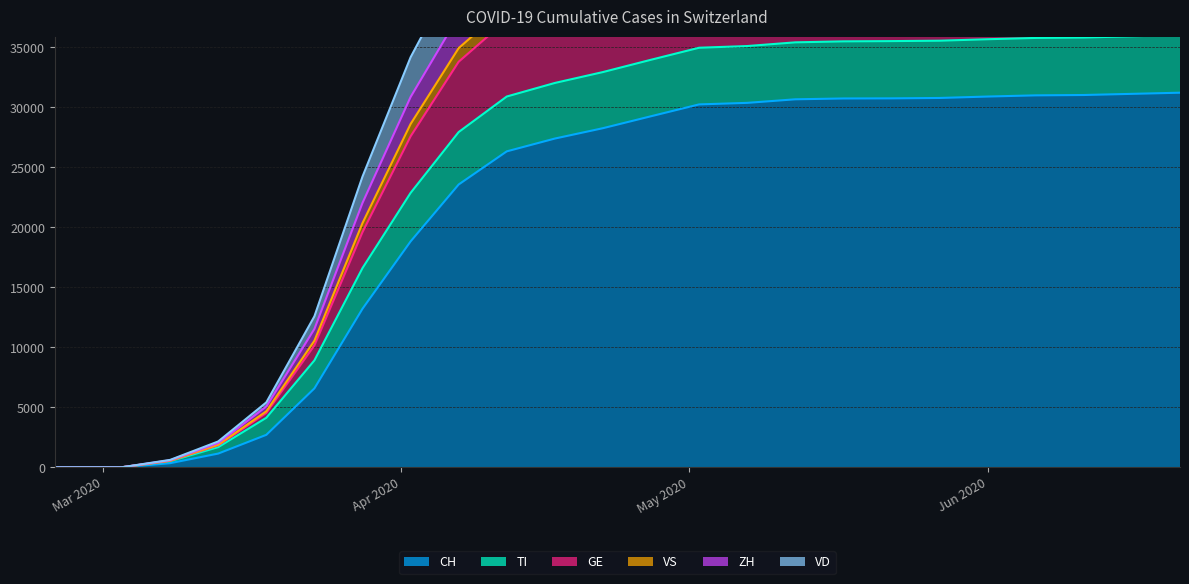

Which category has the highest value in the ZH series?

2020-06-21